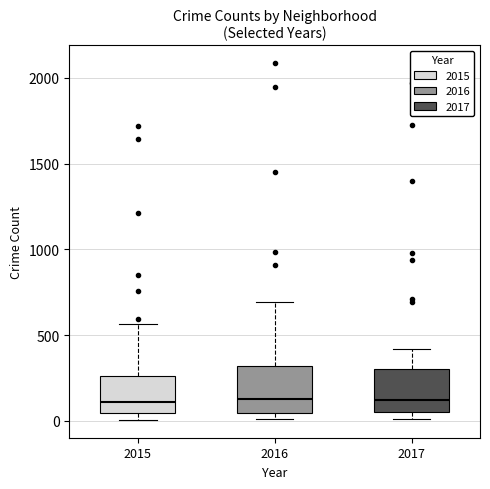

Where does the upper whisker of the box at x = 2017 end on the y-axis? The values are not printed on the chart, so give them approximately, as read against the axis.

400